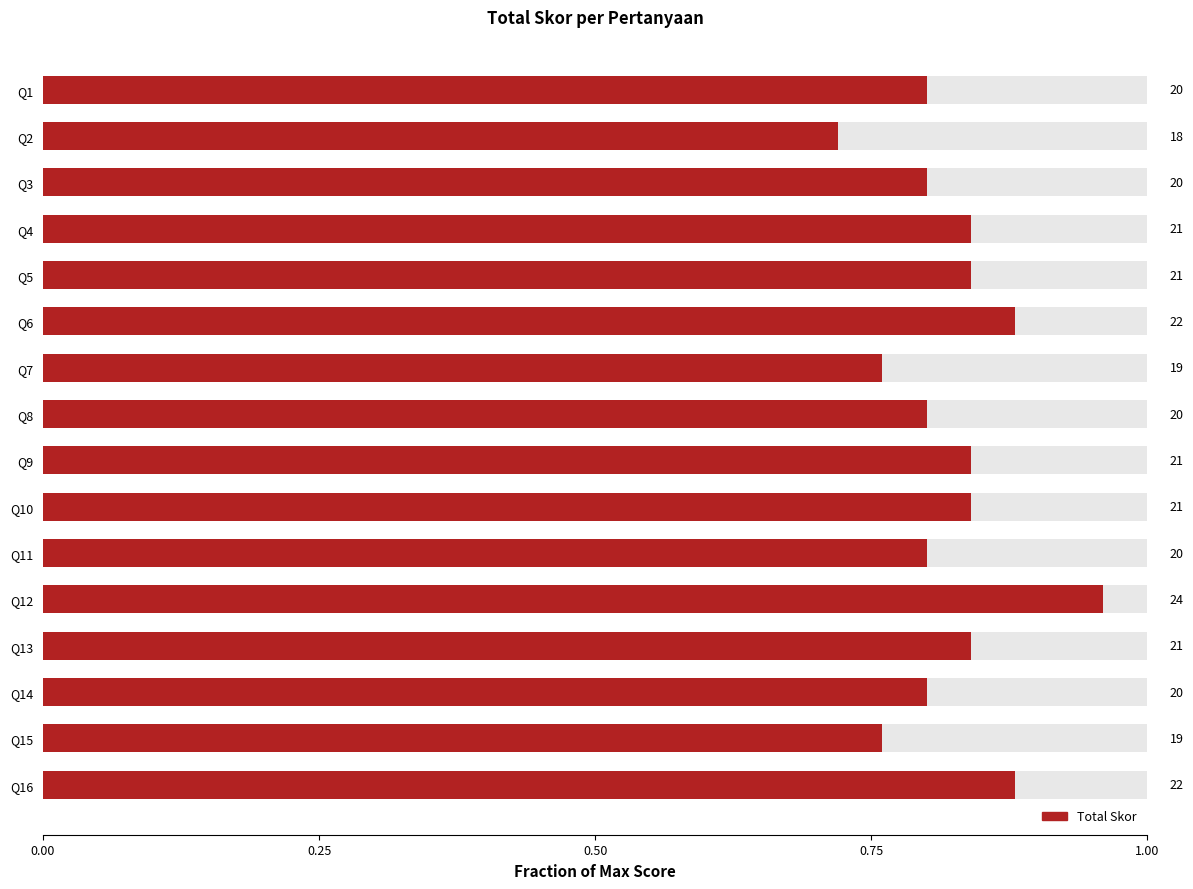

How many values are between 0 and 1?

16